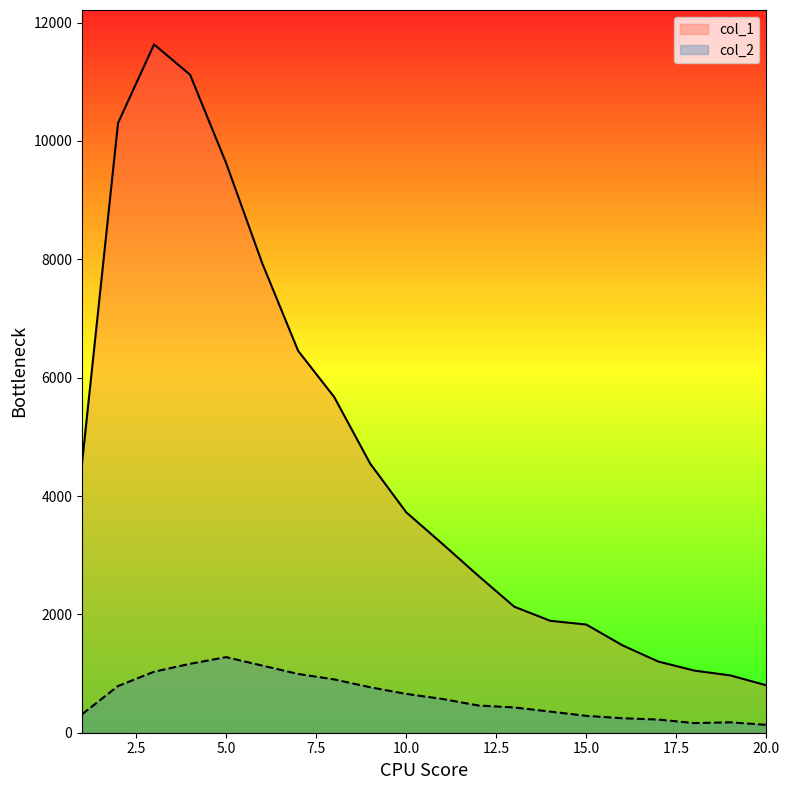

True or false: col_2 and col_1 cross at least once.

False